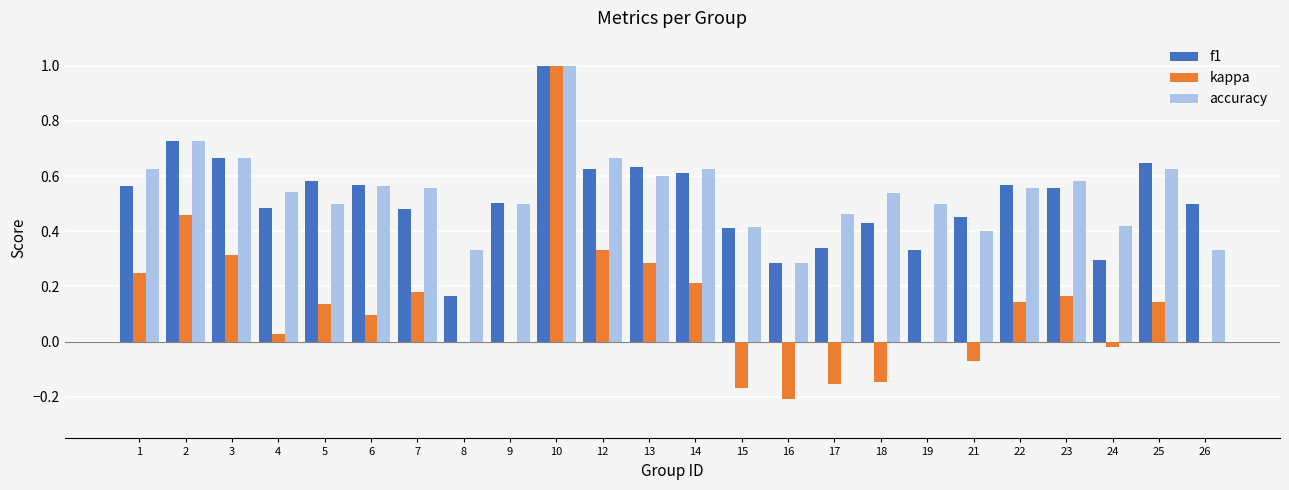

Is it true that f1 equals 0.2 at 15?

False